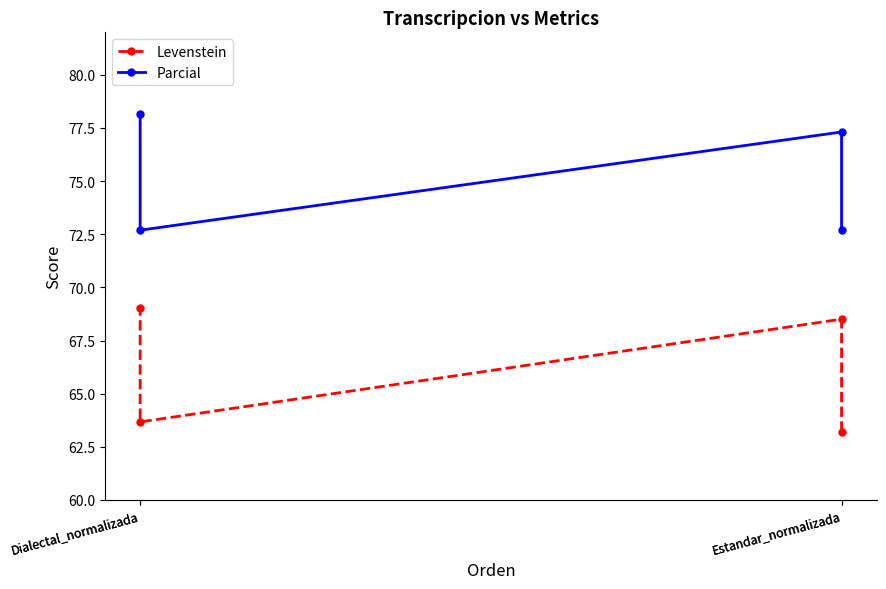

Between Estandar_normalizada and Dialectal_normalizada, which is larger?

Dialectal_normalizada